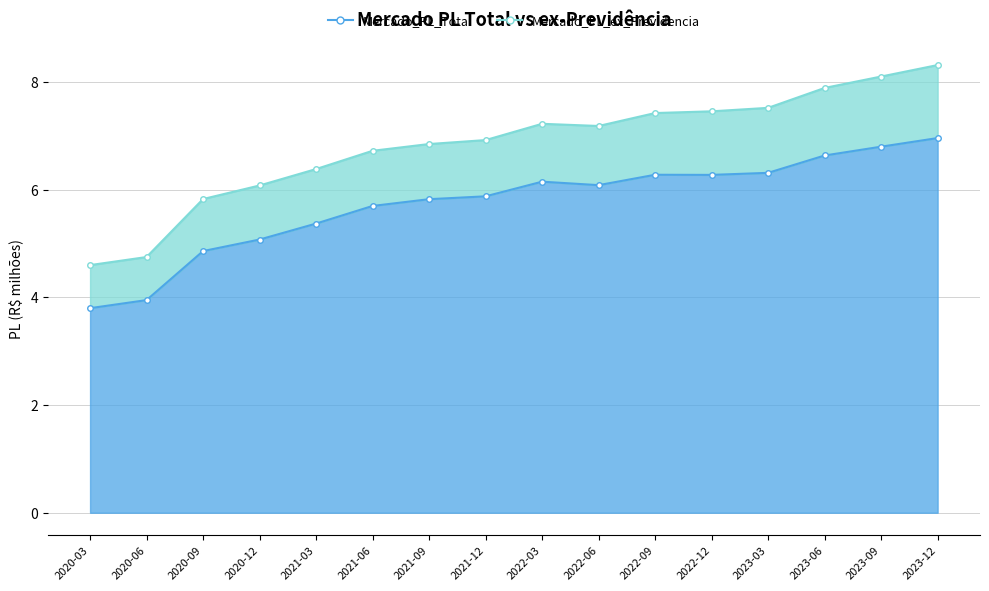

Which has a higher value, 2020-03 or 2020-12?

2020-12